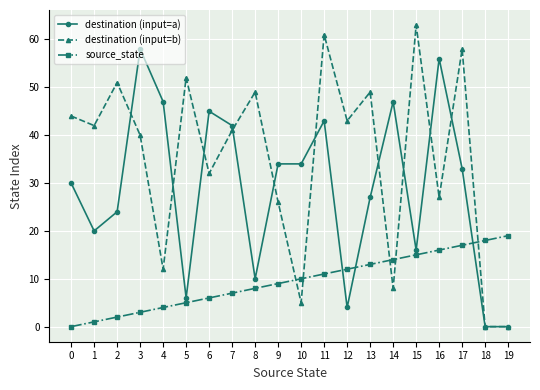

What is the average value of the destination (input=a) series?

29